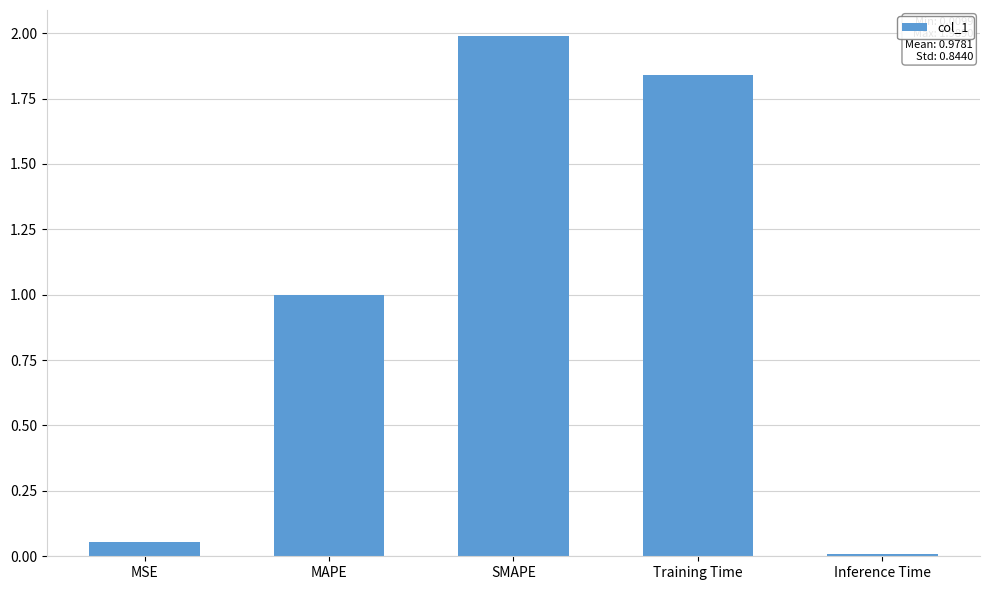

List the labels in order of value, largest first.

SMAPE, Training Time, MAPE, MSE, Inference Time